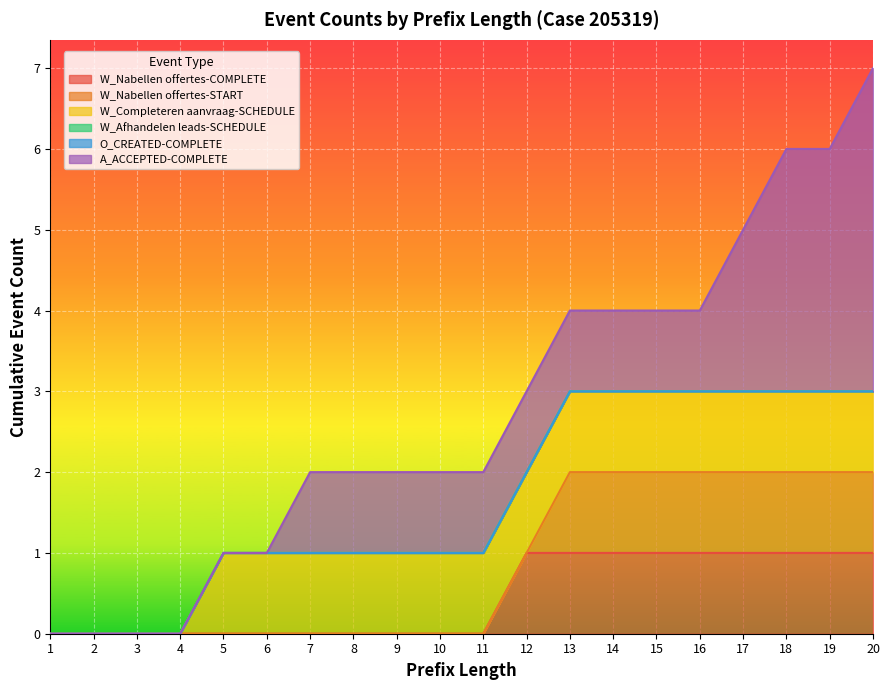

The value of W_Nabellen offertes-START at 6 is -1. True or false?

False